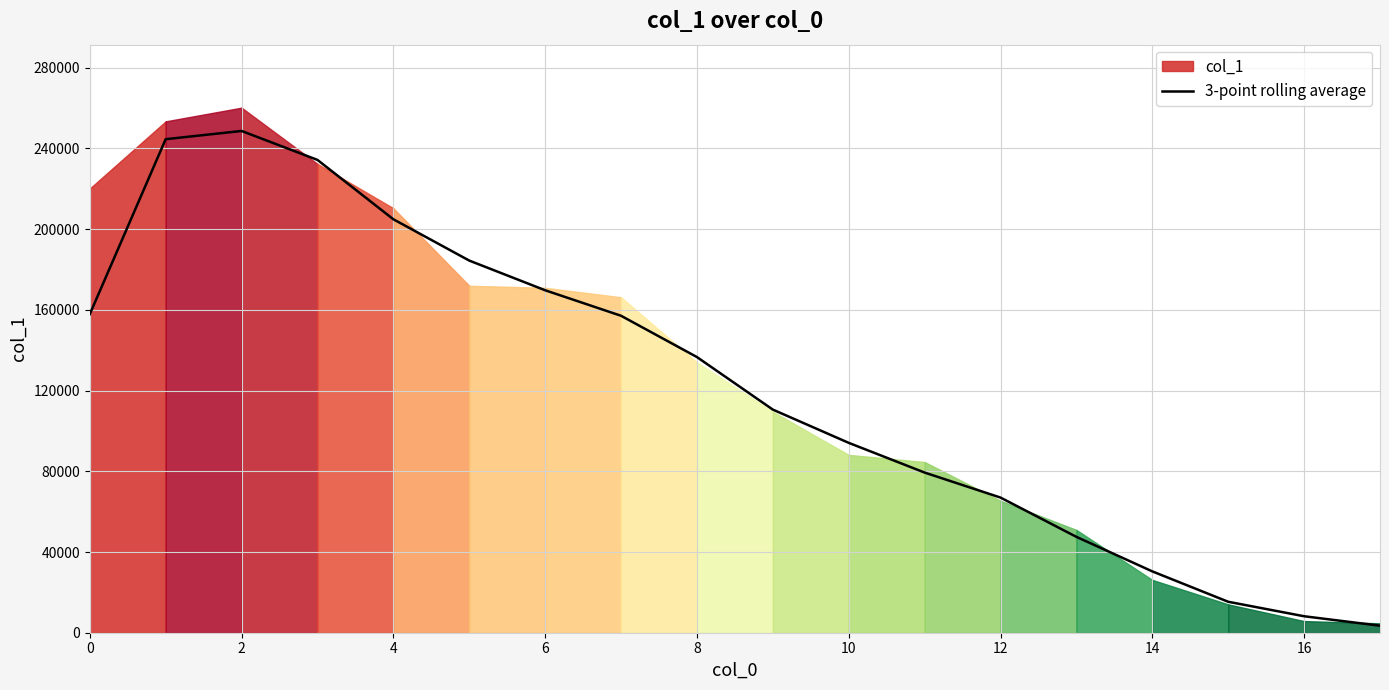

What is the maximum value for 3-point rolling average?

248664.0